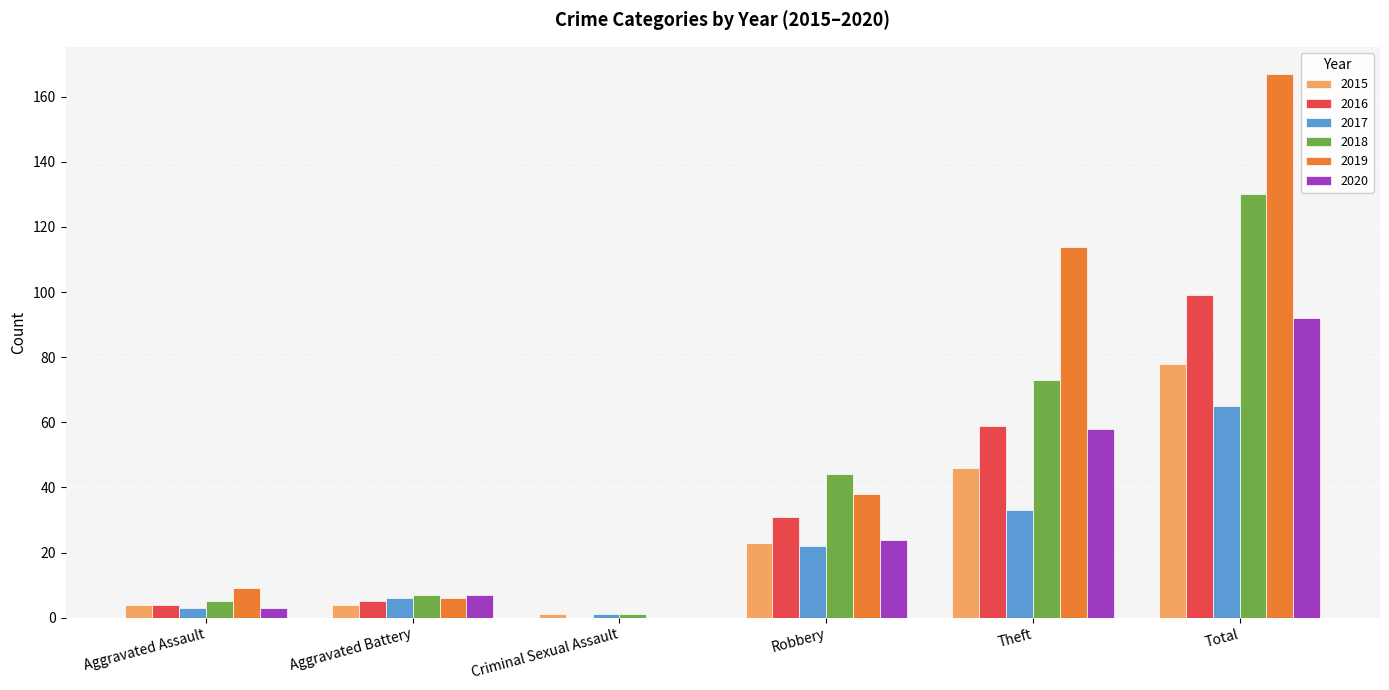

What is the sum of the 2019 values at Theft and Criminal Sexual Assault?

114